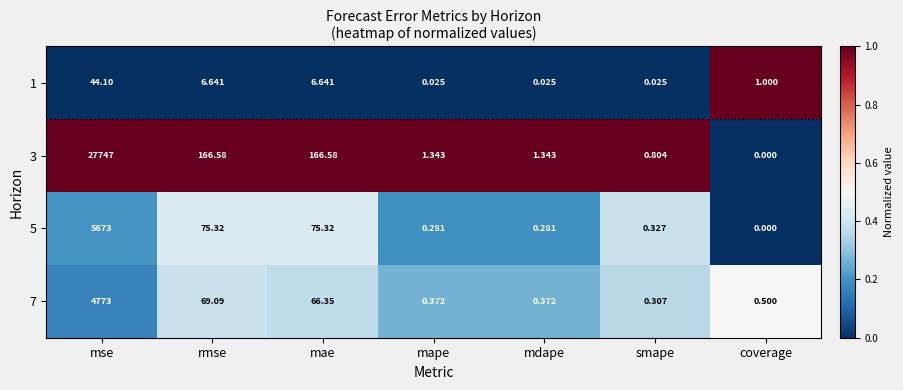

Where does the 3 series first go above 1?

mse